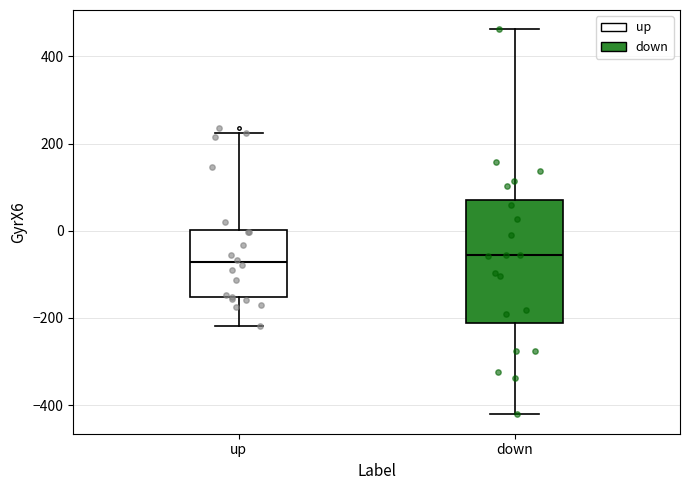

Reading left to right, read every box against the y-axis: the position of its median line, the range the box covers, and the ends of its whiskers. The values are not printed on the chart, so give them approximately, as read against the axis.

up: median -80, box -160 to 0, whiskers -220 to 220
down: median -60, box -220 to 80, whiskers -420 to 460